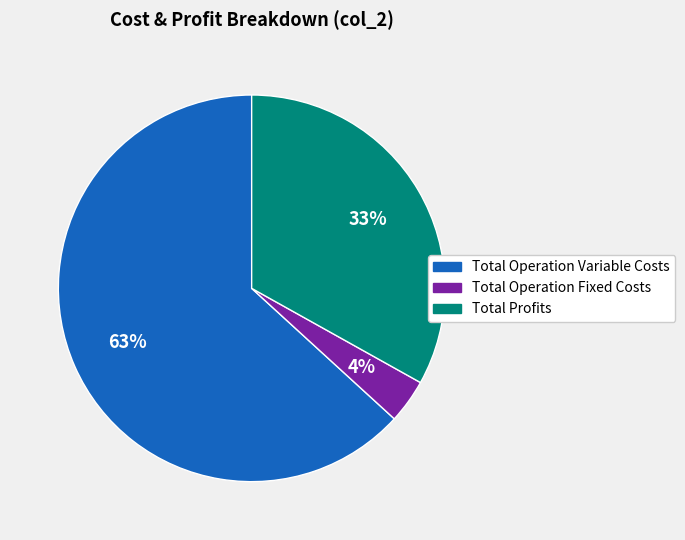

To the nearest percent, what is the average slice percentage?

33%